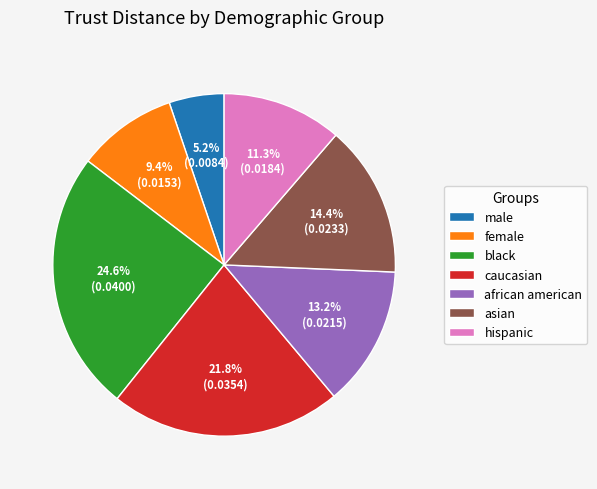

Which category has the smallest portion of the pie?

male